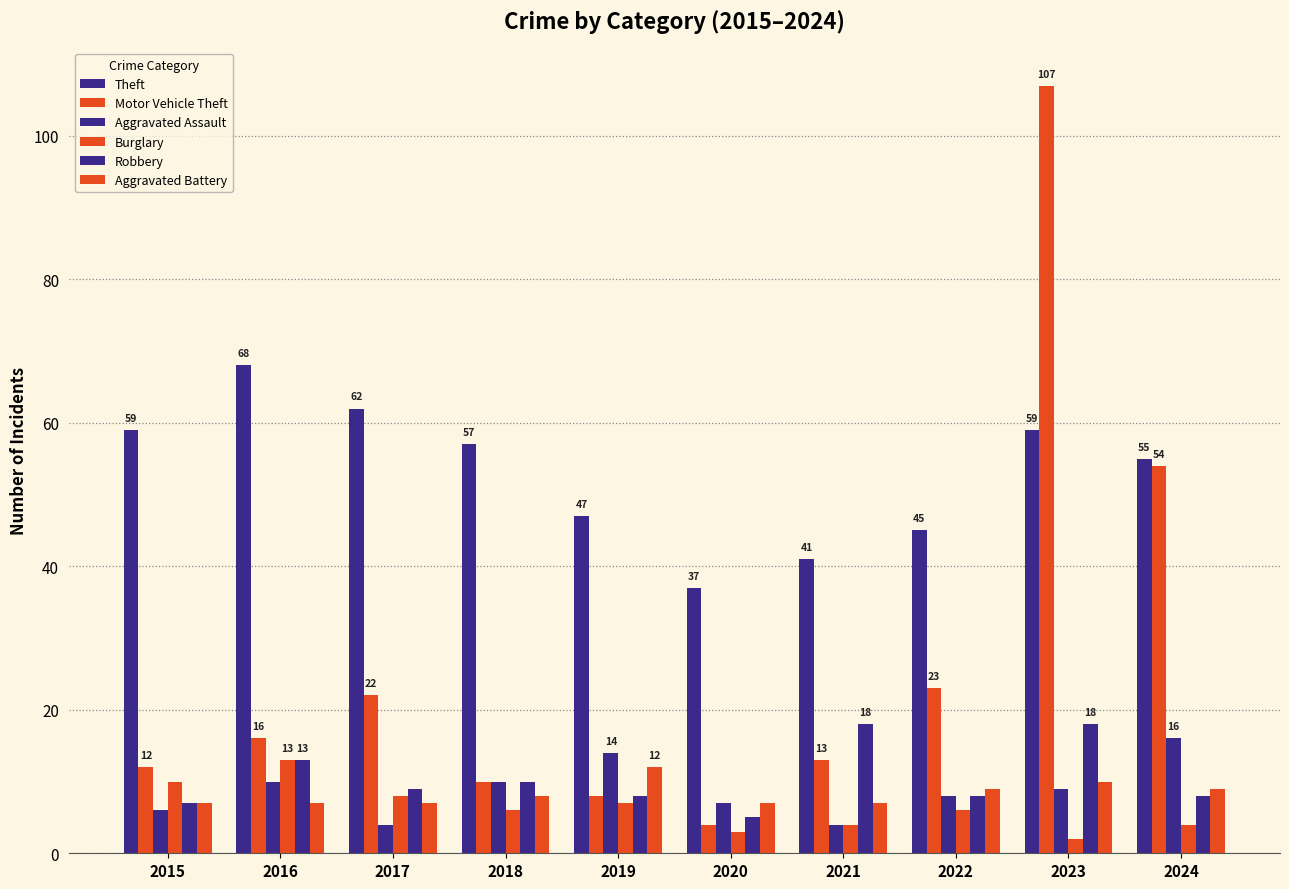

How many bars are there in total?

60